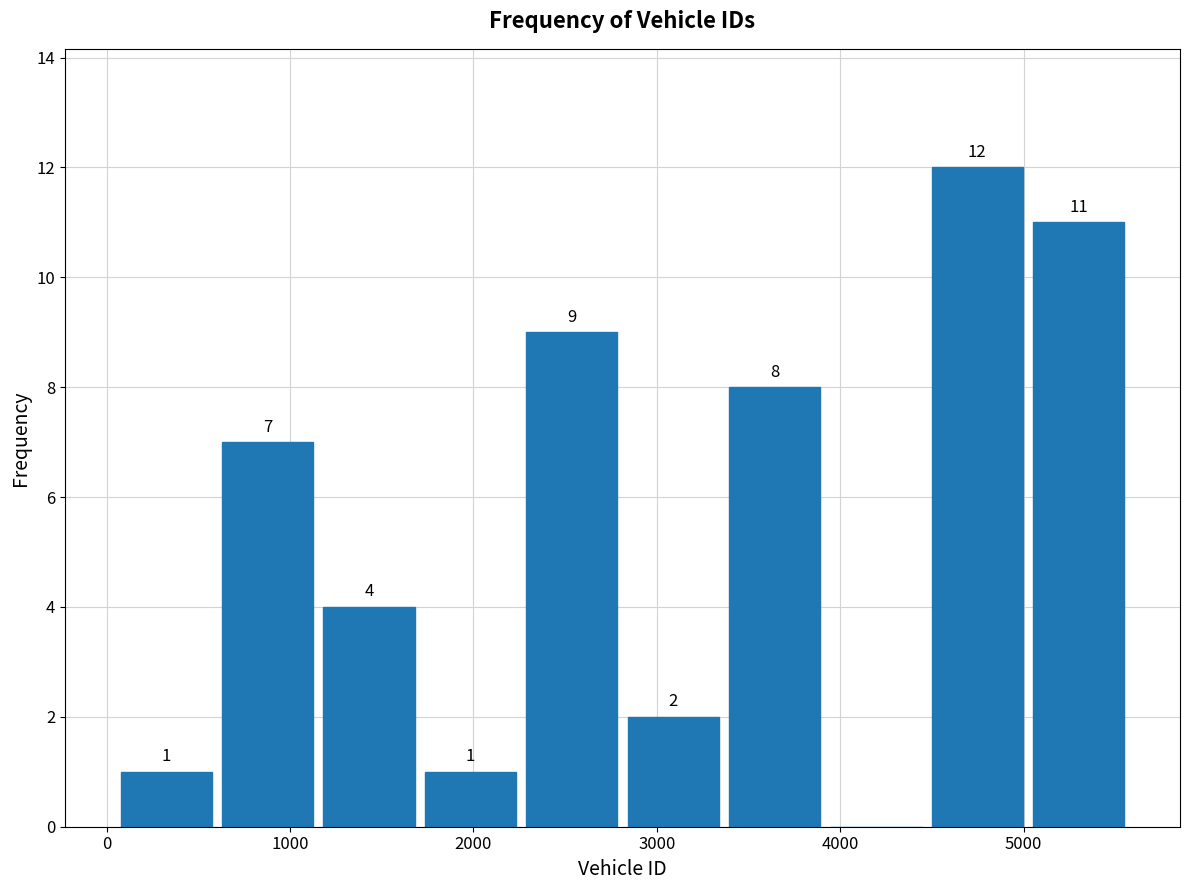

Over which range of the x-axis is the bar tallest?

4500 to 5000